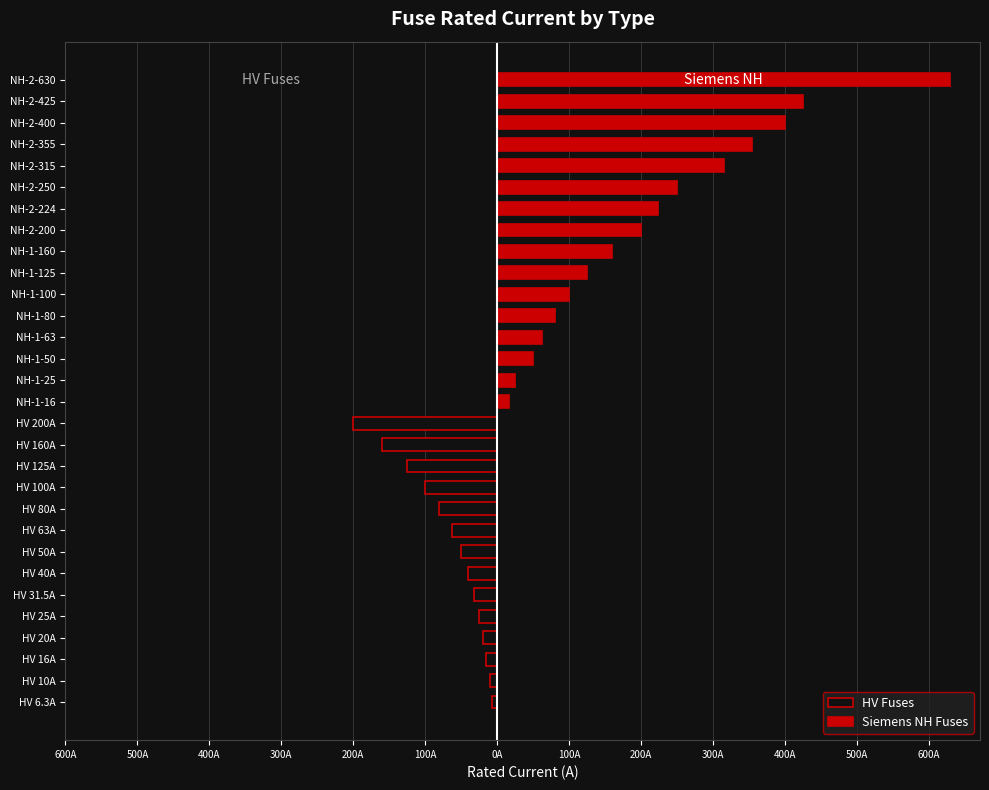

Between HV 25A and HV 40A, which is larger?

HV 25A